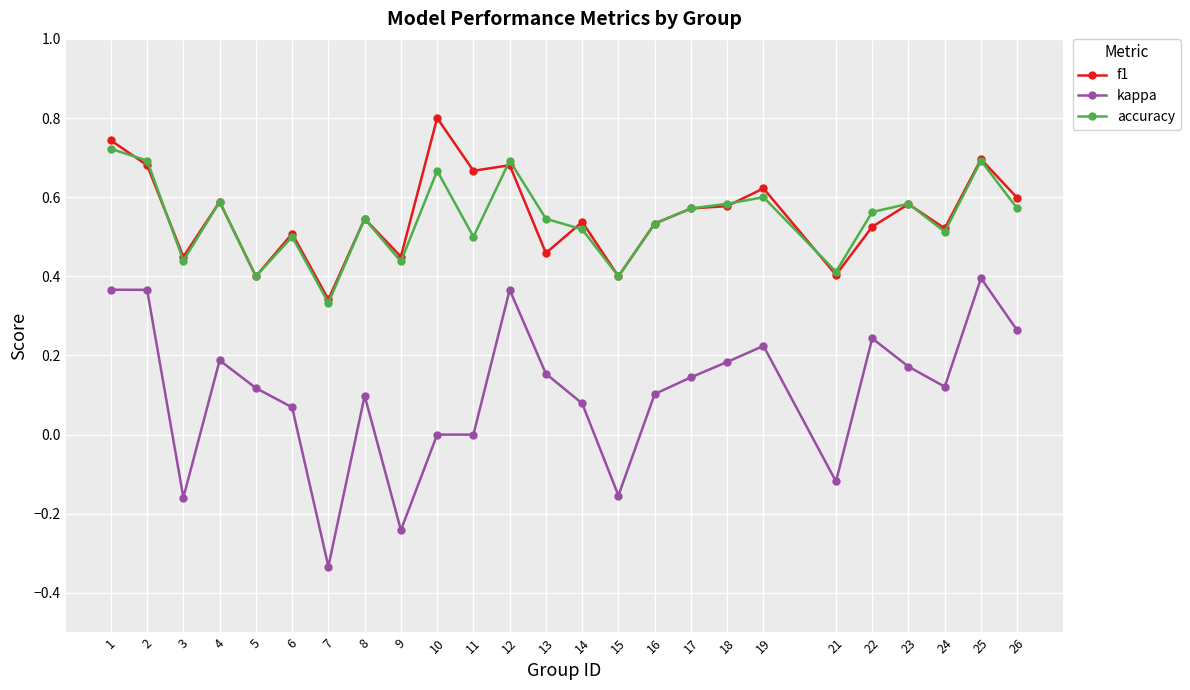

Count the number of categories in the chart.

25